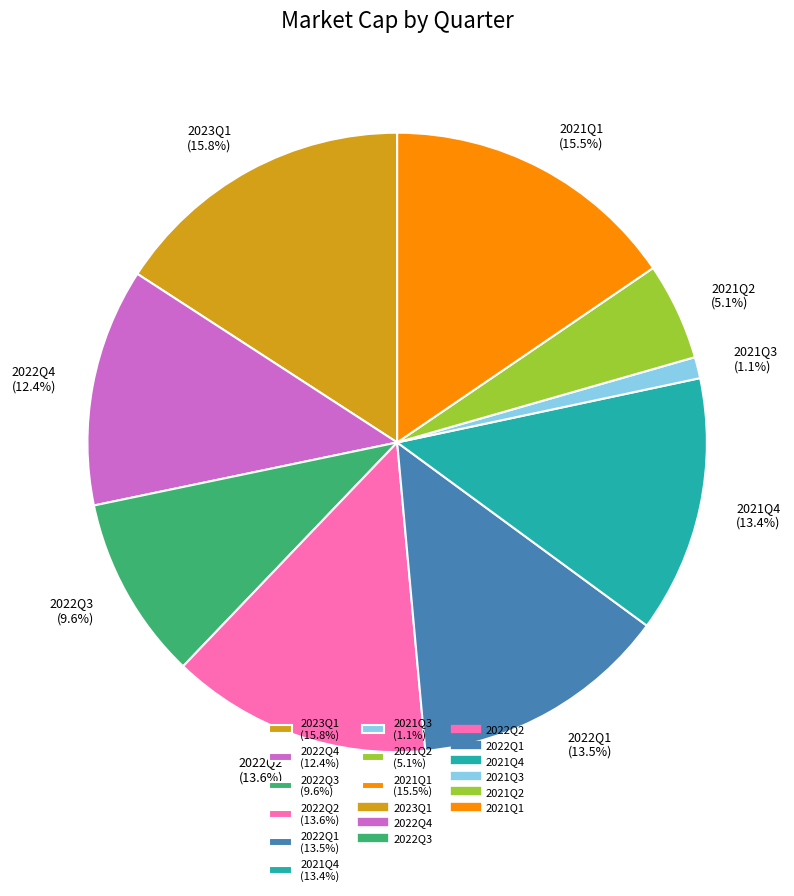

How many slices are in this pie chart?

9